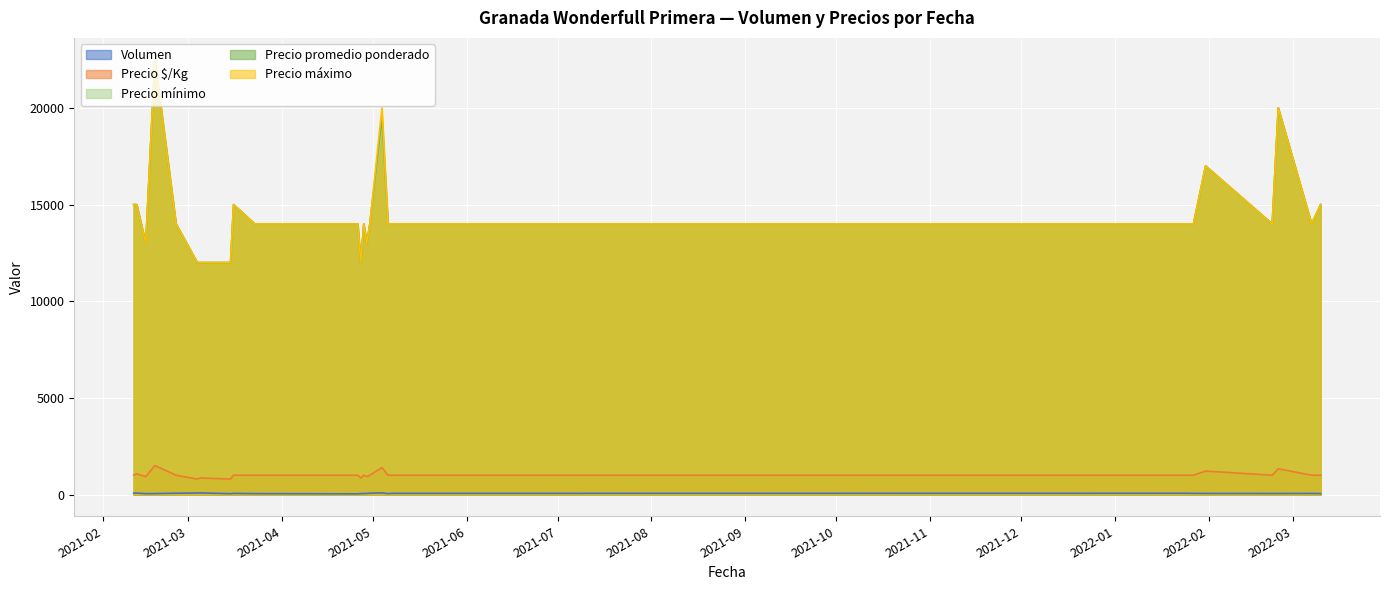

Between 2021-02-15 and 2022-02-22, which series saw the biggest shift?

Precio mínimo